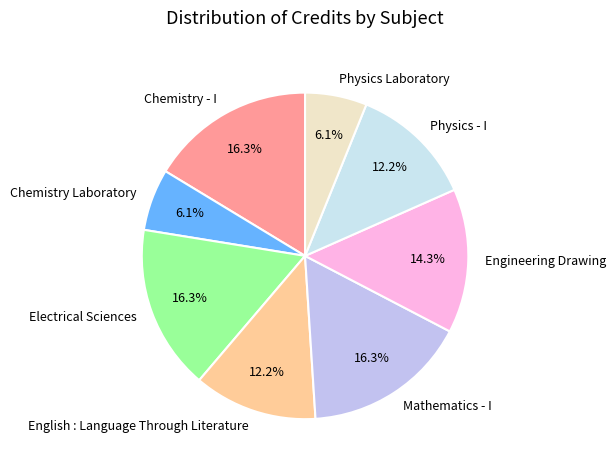

To the nearest percent, what portion does Physics - I represent?

12%